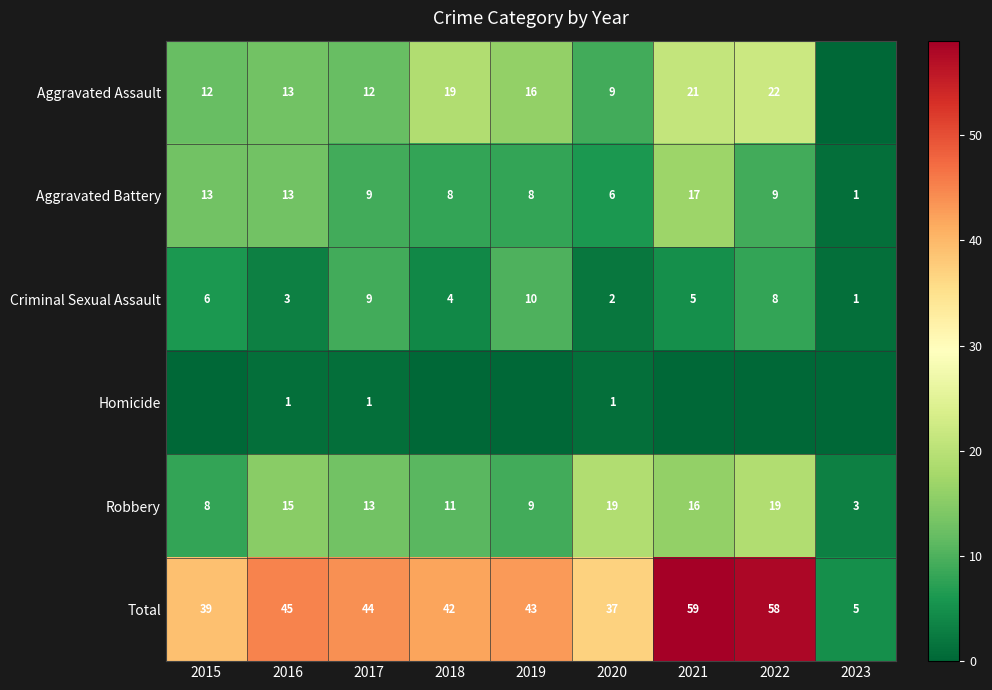

How many values in the Total series are below 43?

4